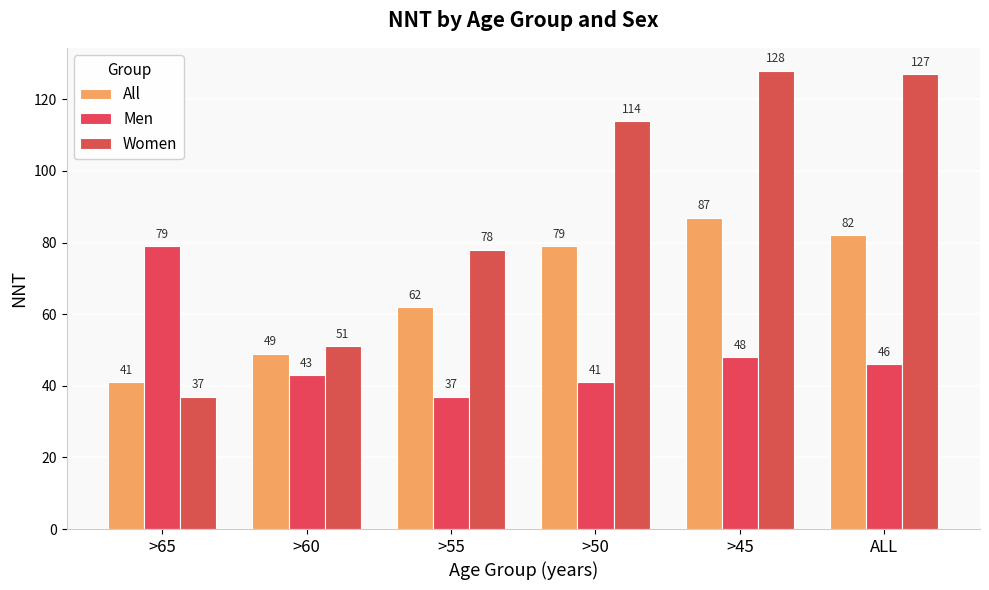

Reading left to right, list all the values displayed in this chart.

All: >65=41	>60=49	>55=62	>50=79	>45=87	ALL=82
Men: >65=79	>60=43	>55=37	>50=41	>45=48	ALL=46
Women: >65=37	>60=51	>55=78	>50=114	>45=128	ALL=127